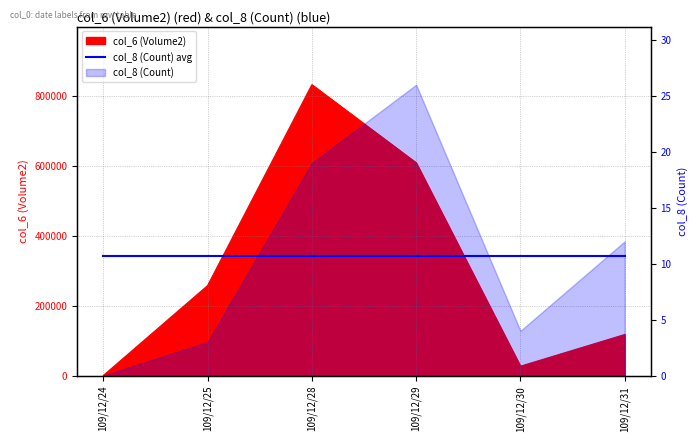

How many data points does each series have?

6